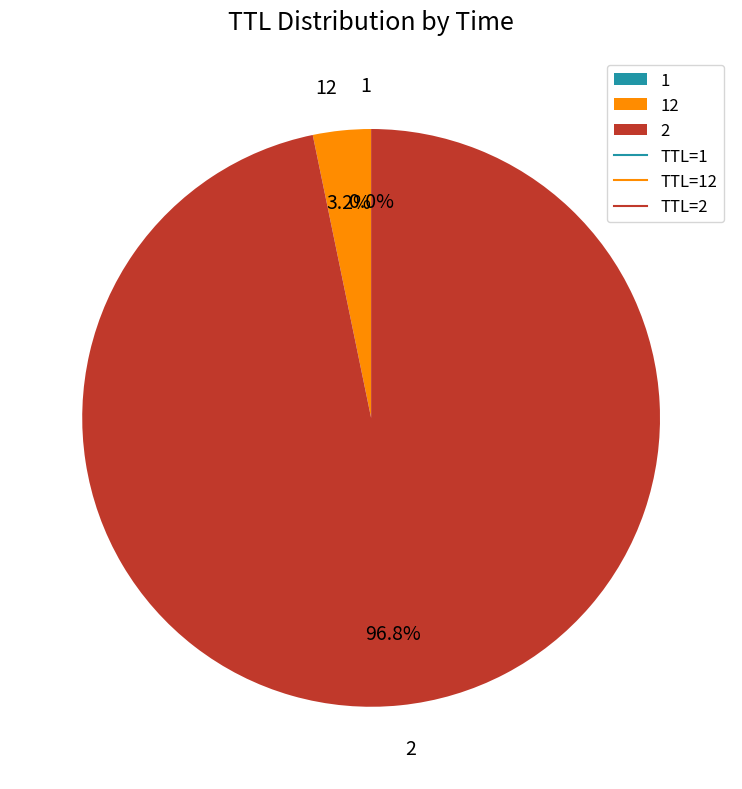

Which slice represents more than half of the pie?

2